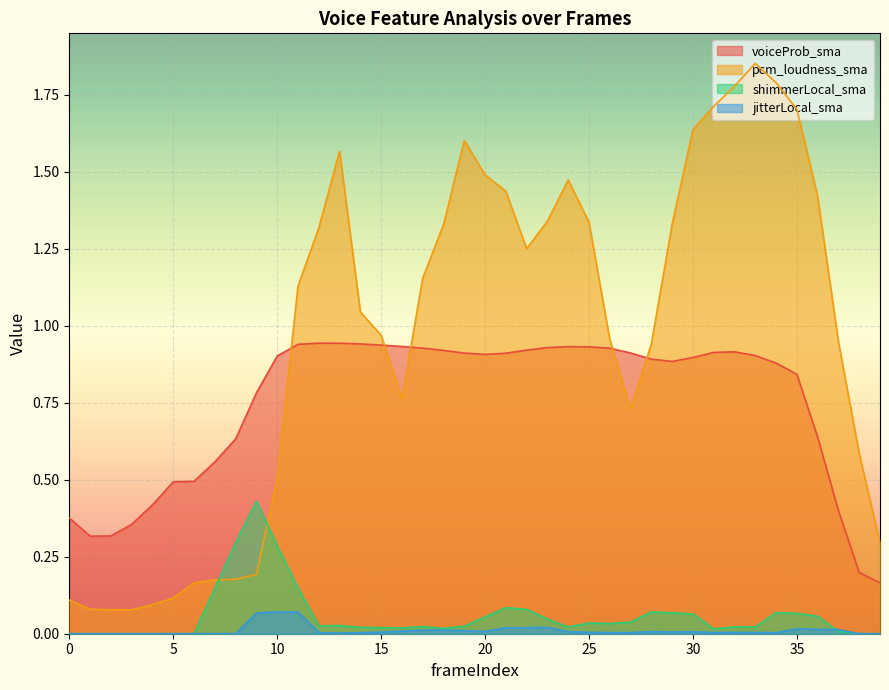

True or false: shimmerLocal_sma has more than 2 interior local peaks.

True